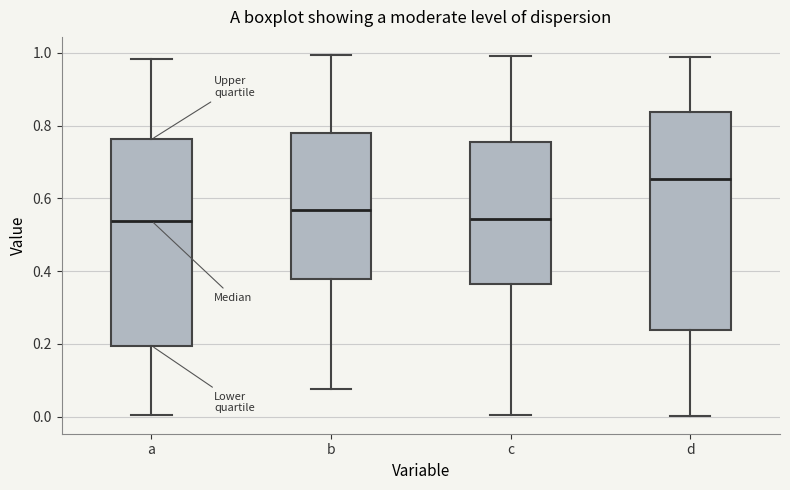

Where is the upper edge of the box for a on the y-axis? The values are not printed on the chart, so give them approximately, as read against the axis.

0.76